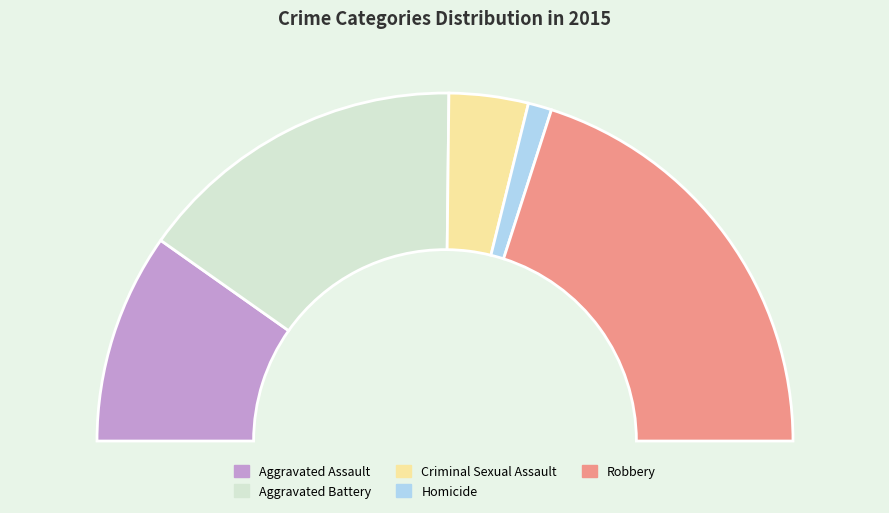

How many slices are in this pie chart?

5